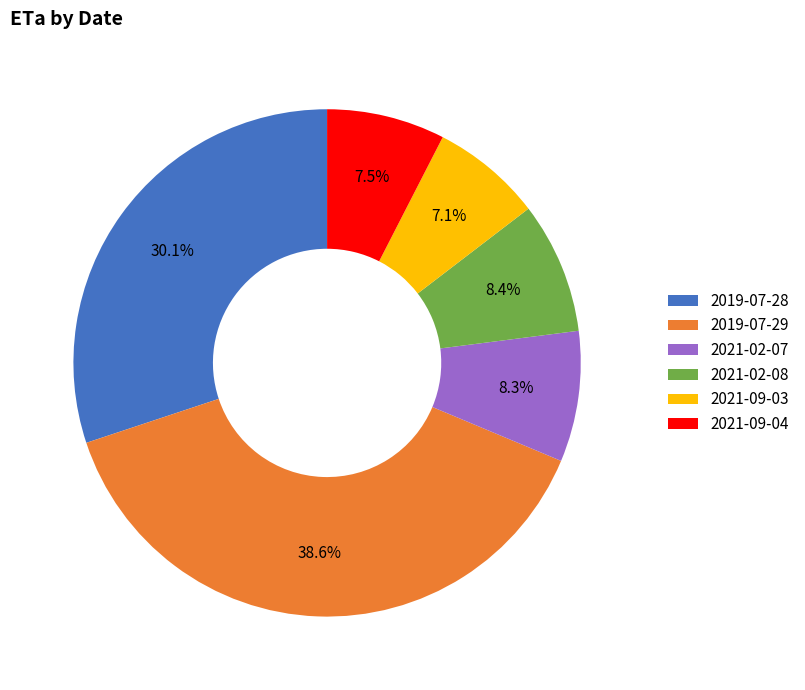

Count the number of slices in the pie.

6